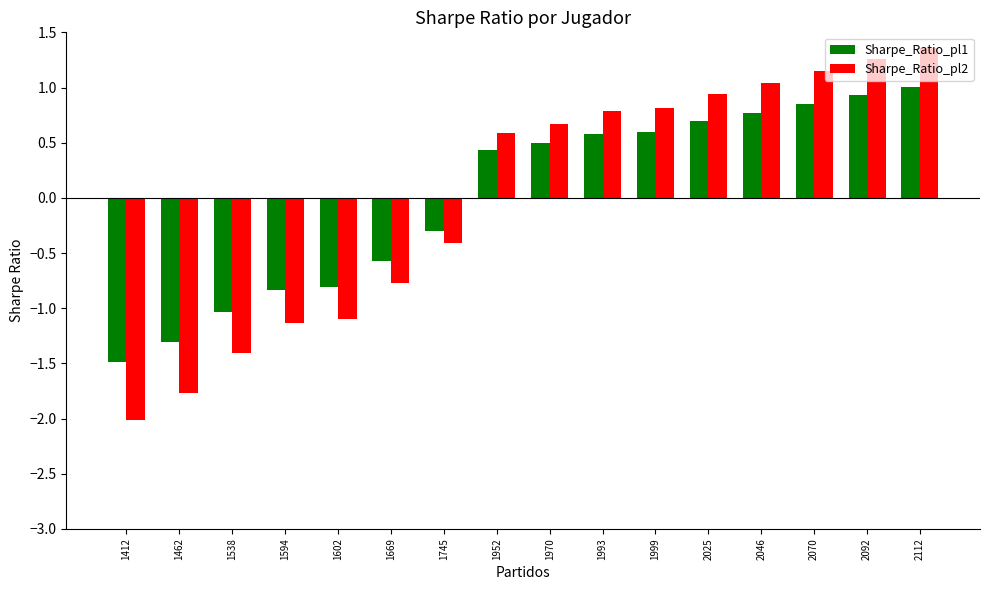

The value of Sharpe_Ratio_pl2 at 1952 is 0.6. True or false?

True